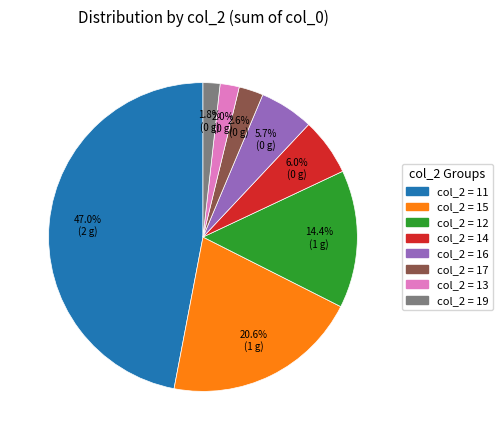

To the nearest percent, what is the average slice percentage?

12%